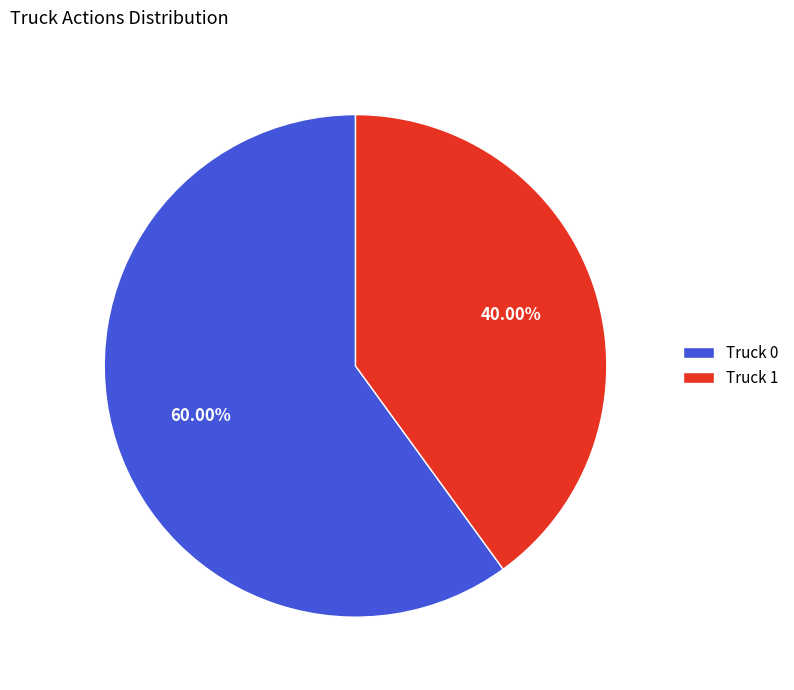

Is there a majority slice in this chart?

Yes